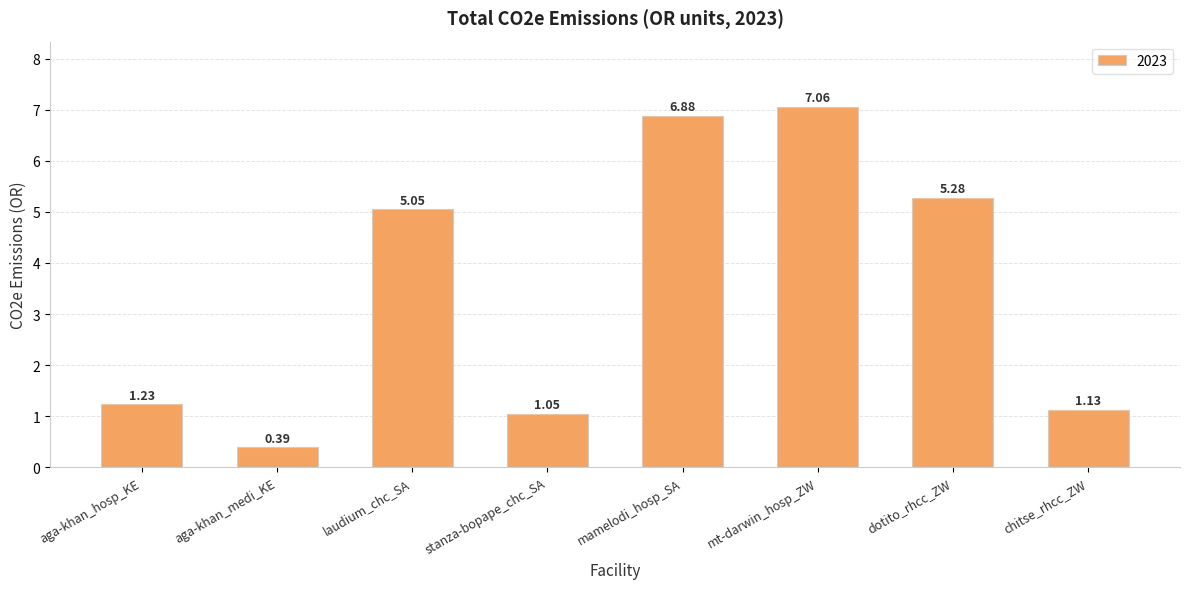

What is the sum of all values?

28.1